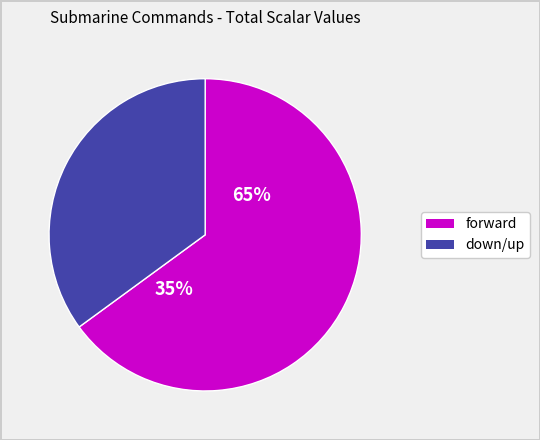

Rank the categories by value from lowest to highest.

down/up, forward